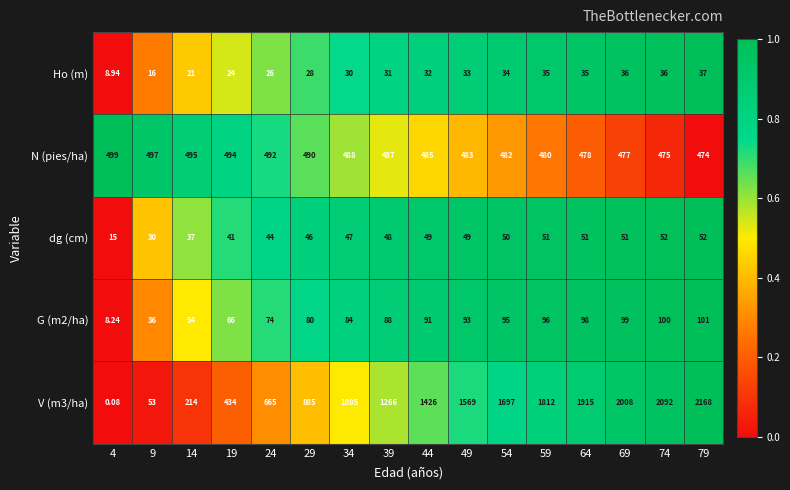

Is the value of dg (cm) at 59 greater than the value of Ho (m) at 39?

Yes